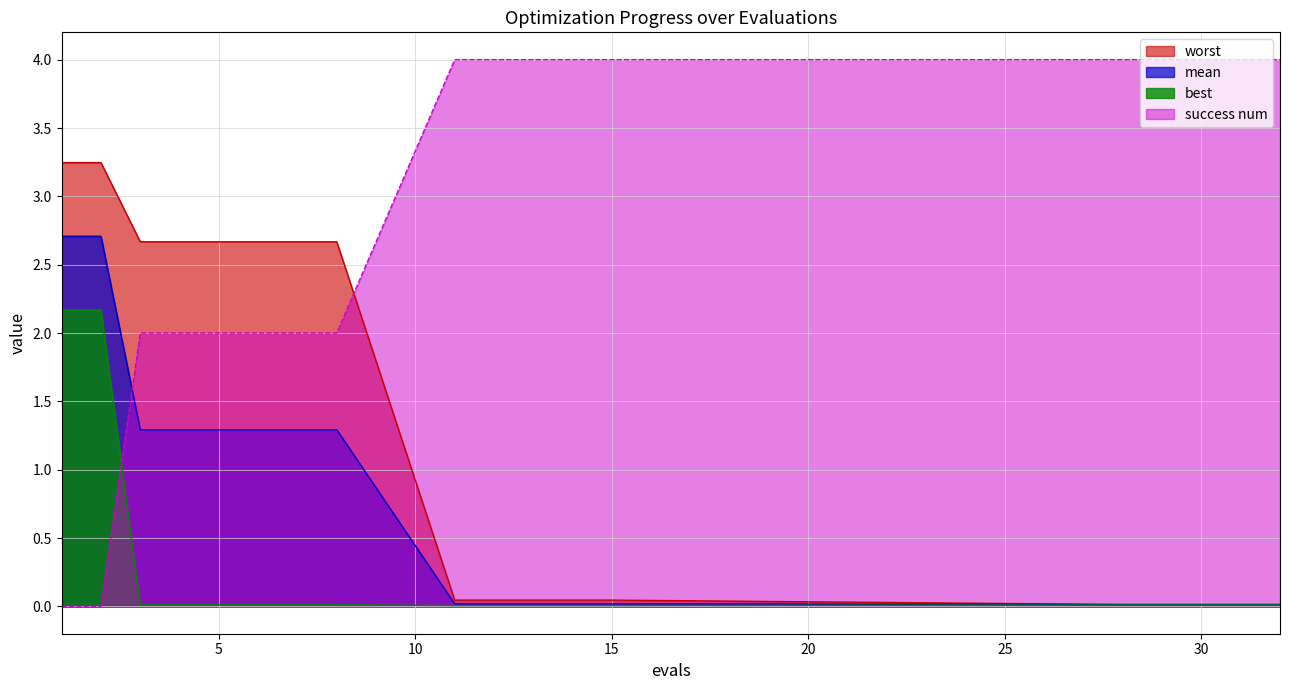

List the series in order of their peak value, highest first.

success num, worst, mean, best